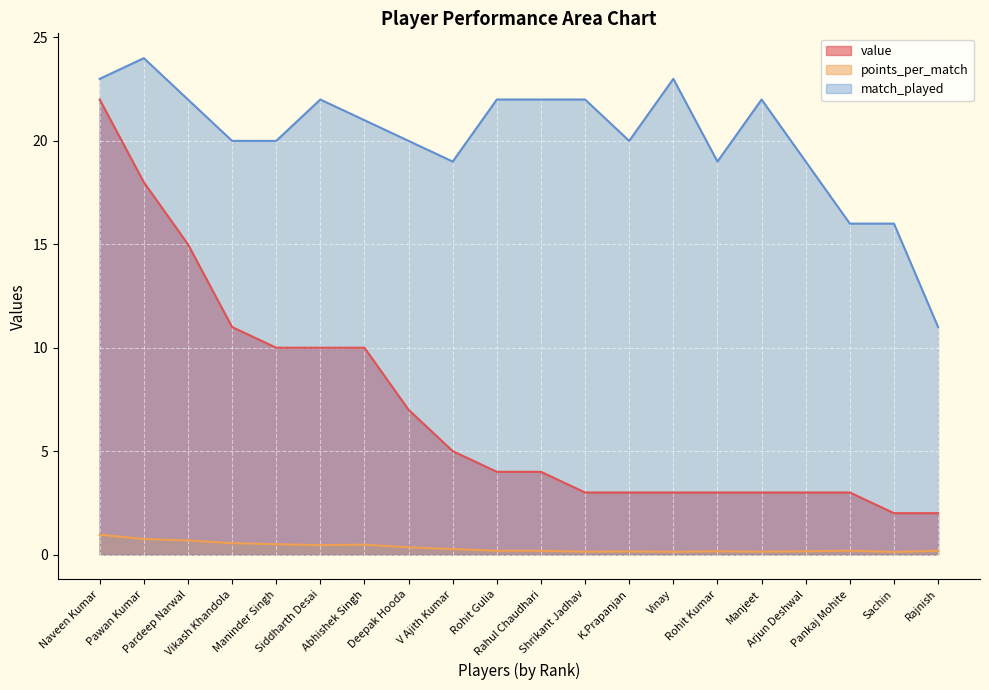

Which category has the lowest value across all series?

Sachin